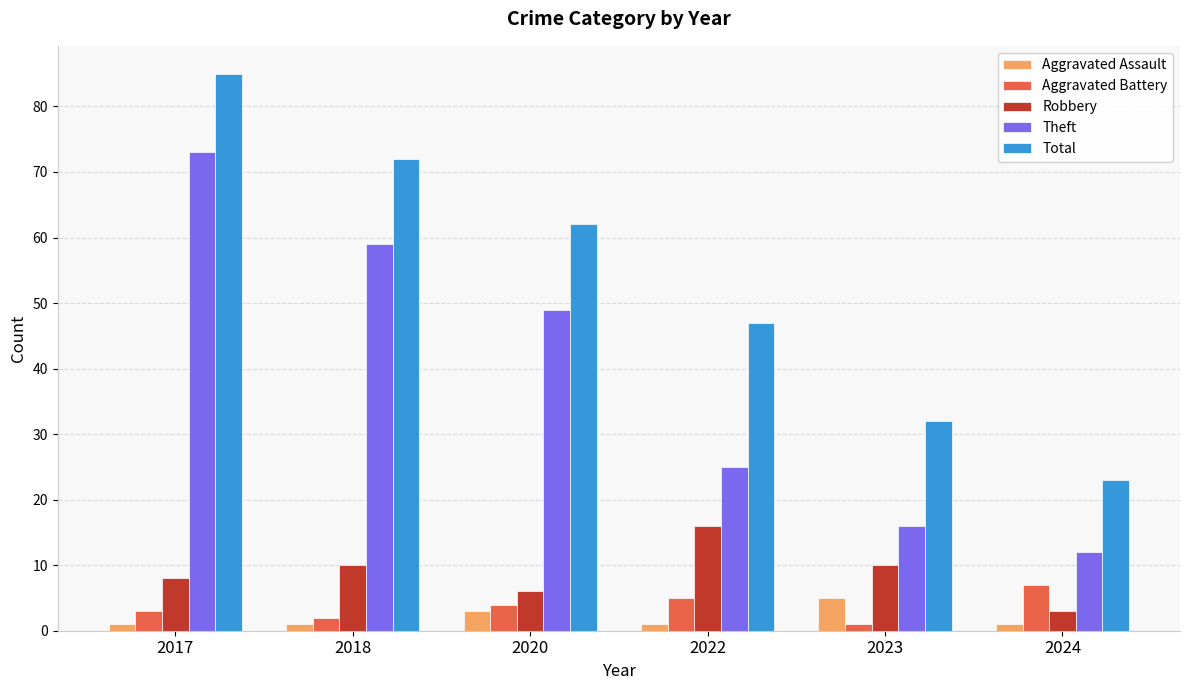

What is the difference between the maximum and second lowest values in the Robbery series?

10